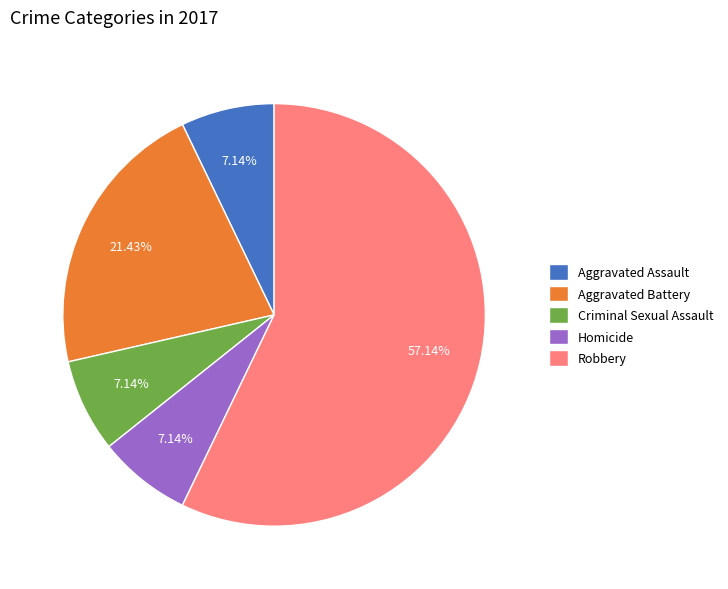

To the nearest percent, what percentage of the pie is Aggravated Assault?

7%